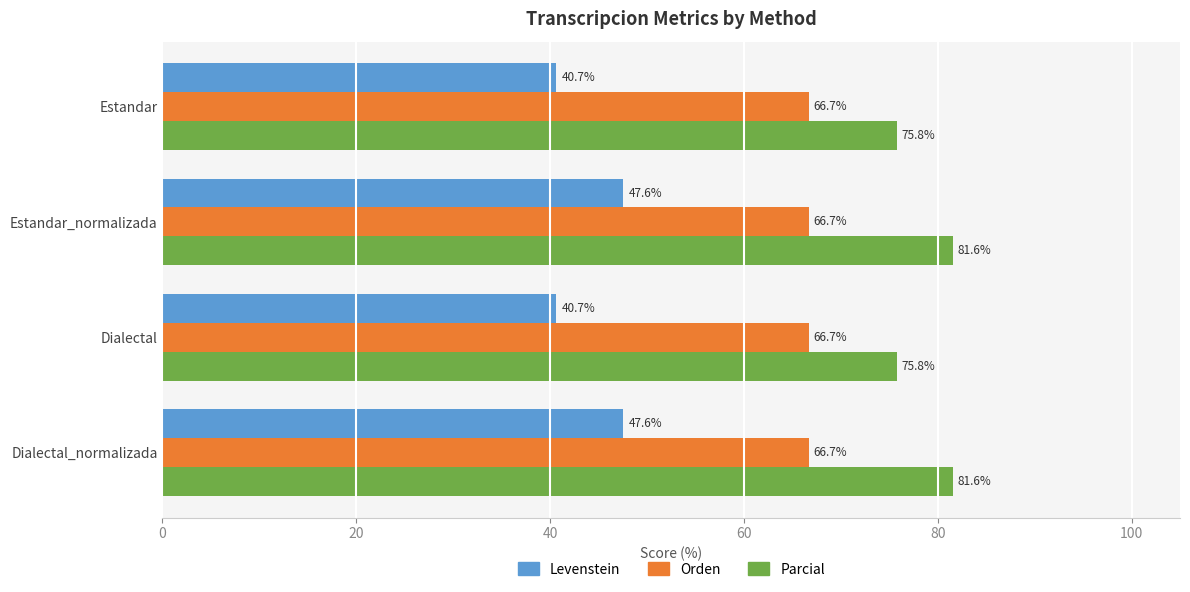

Which series has the largest range (max minus min)?

Levenstein